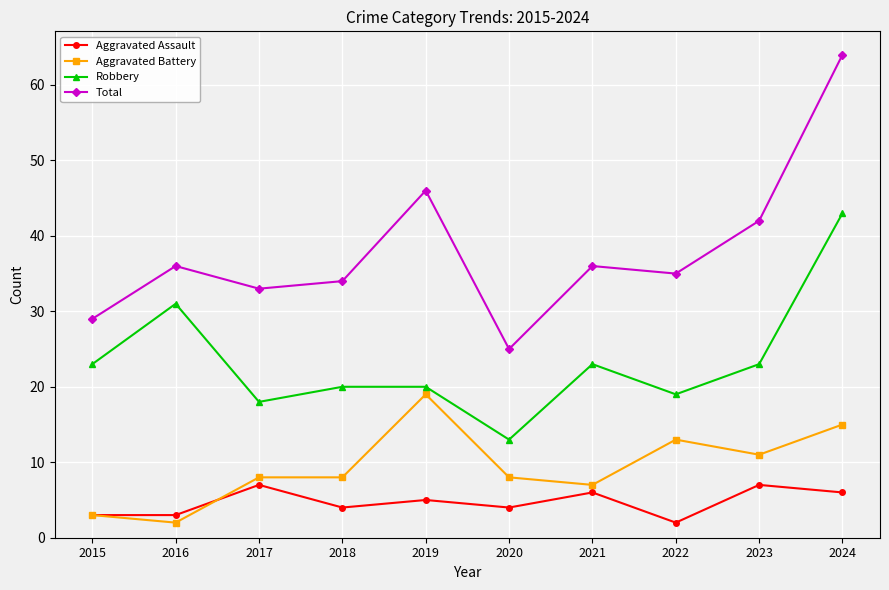

Reading right to left, what are all the values shown in this chart?

Aggravated Assault: 6	7	2	6	4	5	4	7	3	3
Aggravated Battery: 15	11	13	7	8	19	8	8	2	3
Robbery: 43	23	19	23	13	20	20	18	31	23
Total: 64	42	35	36	25	46	34	33	36	29